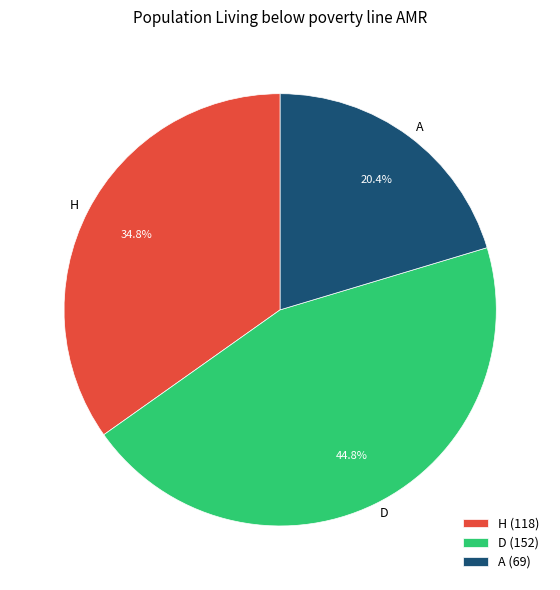

Which category has the biggest portion of the pie?

D